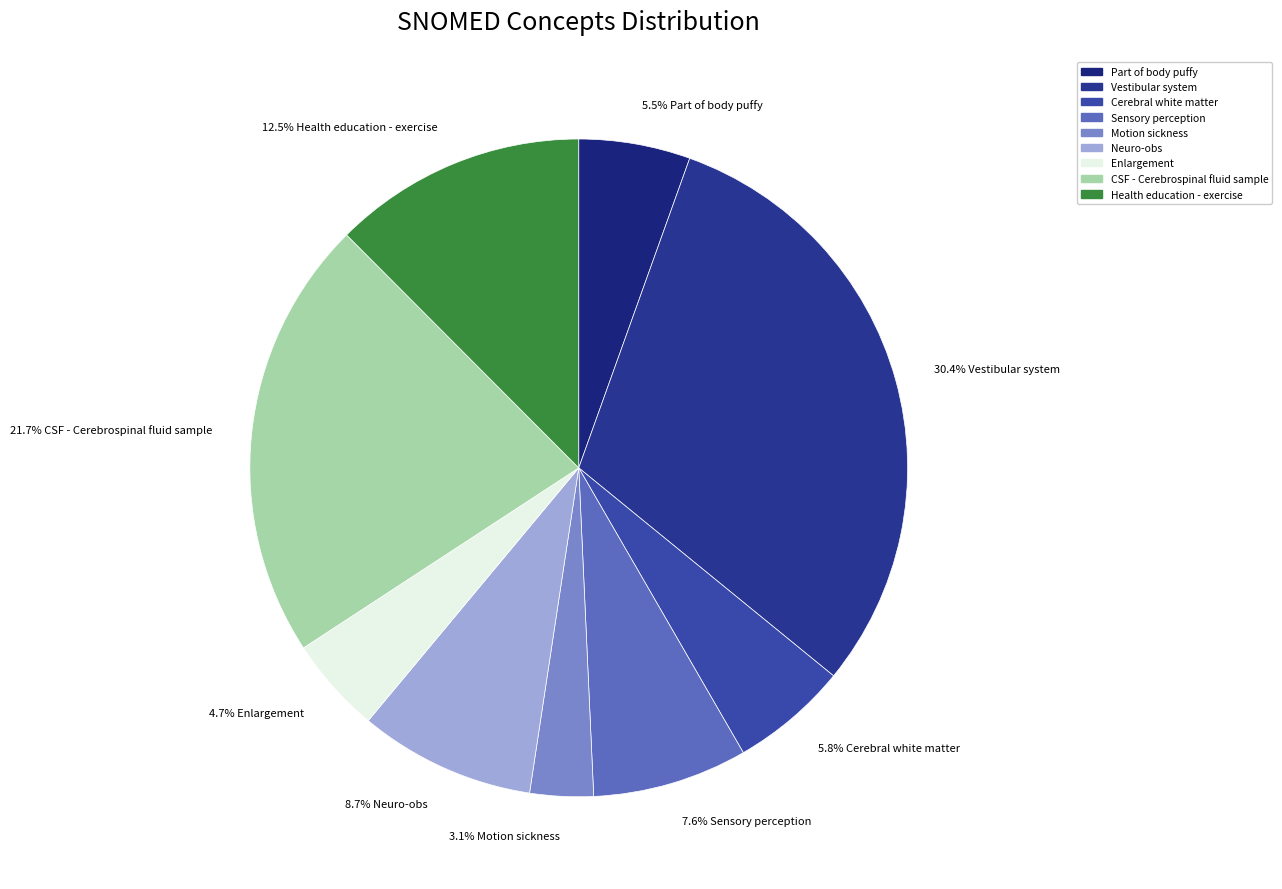

Combined, what portion of the pie is Motion sickness and Part of body puffy?

8.6%